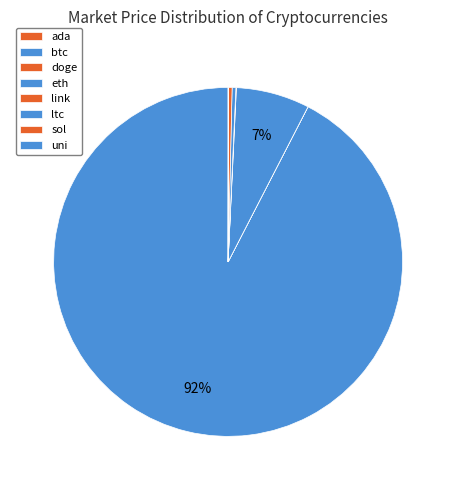

What percentage is NOT represented by ltc?

99.7%